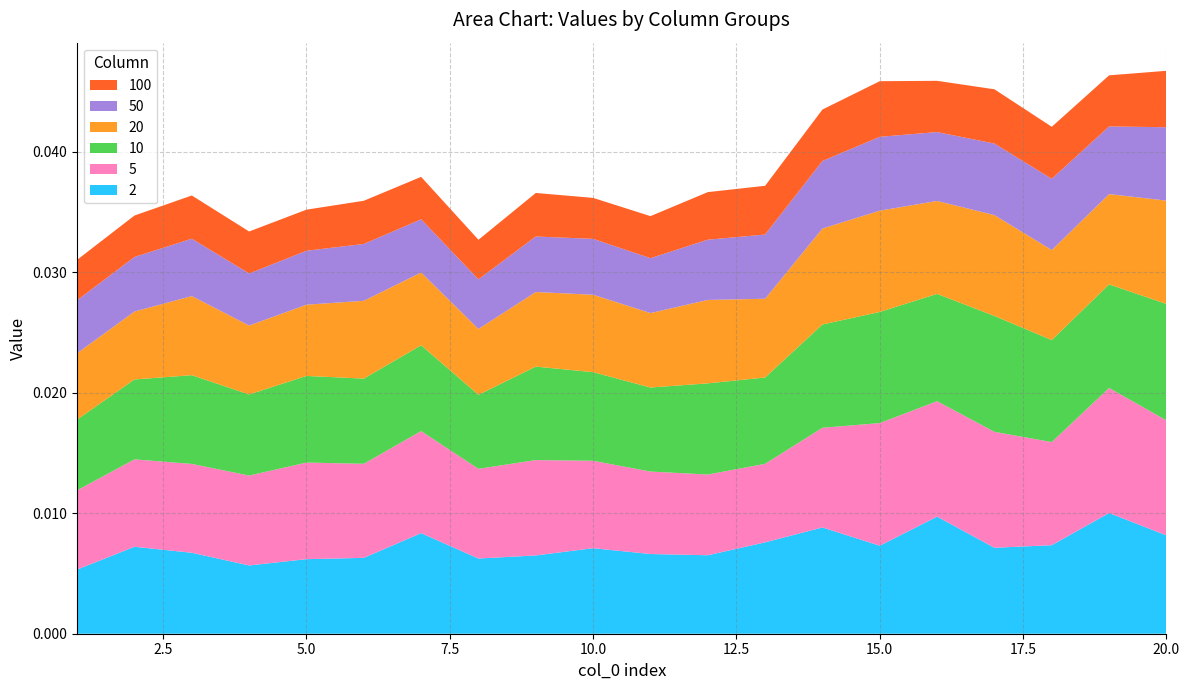

What are all the series names shown in the legend?

100, 50, 20, 10, 5, 2